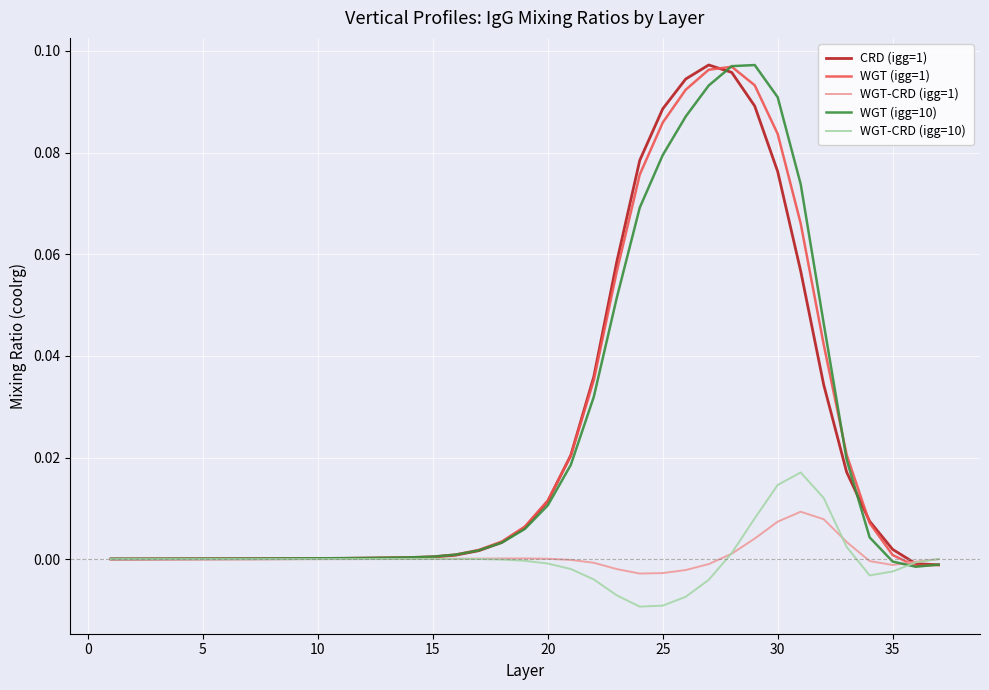

After their last crossing, which series has the higher values: WGT (igg=10) or CRD (igg=1)?

WGT (igg=10)